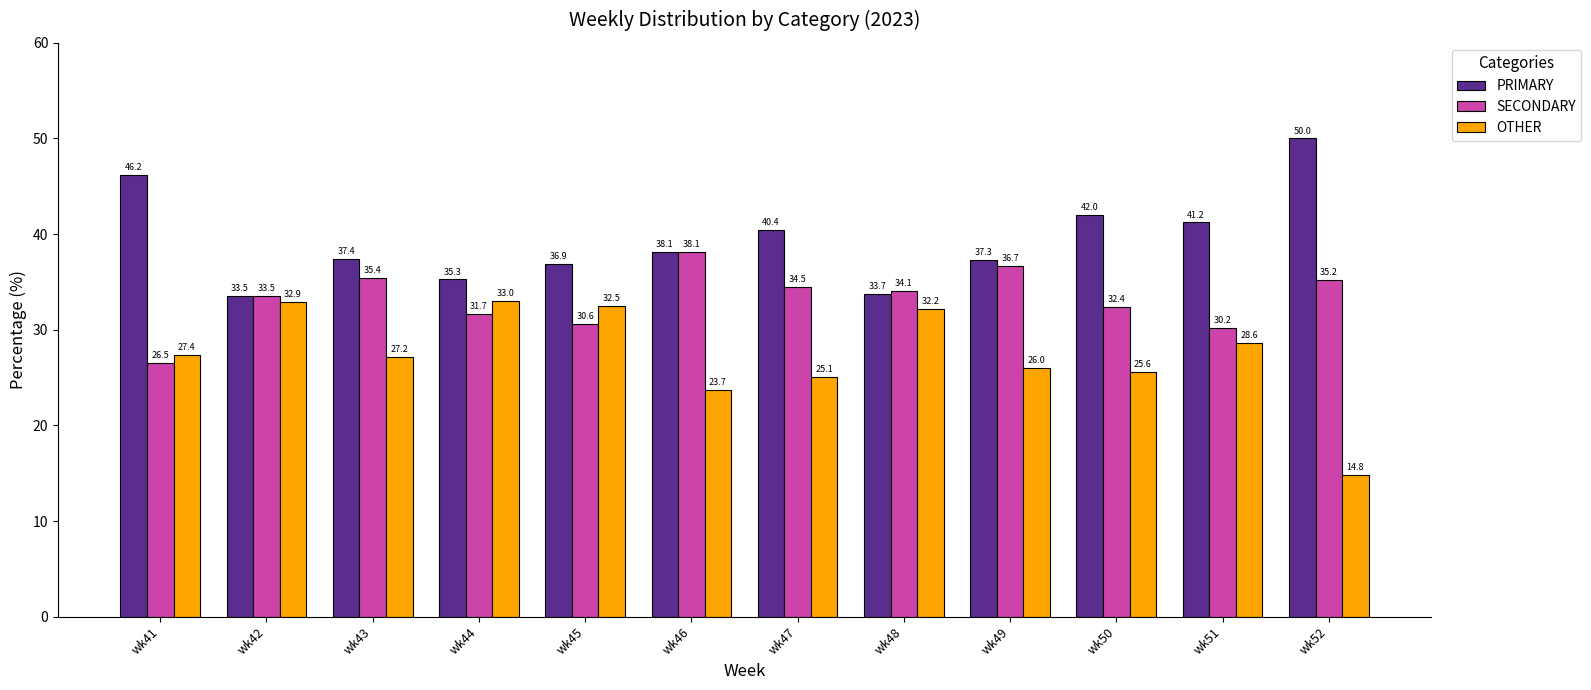

Rank the series by their average value, from highest to lowest.

PRIMARY, SECONDARY, OTHER